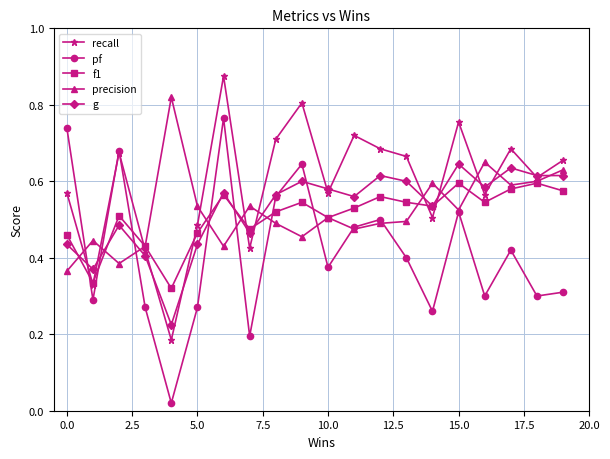

How many g values are between 0 and 1?

20